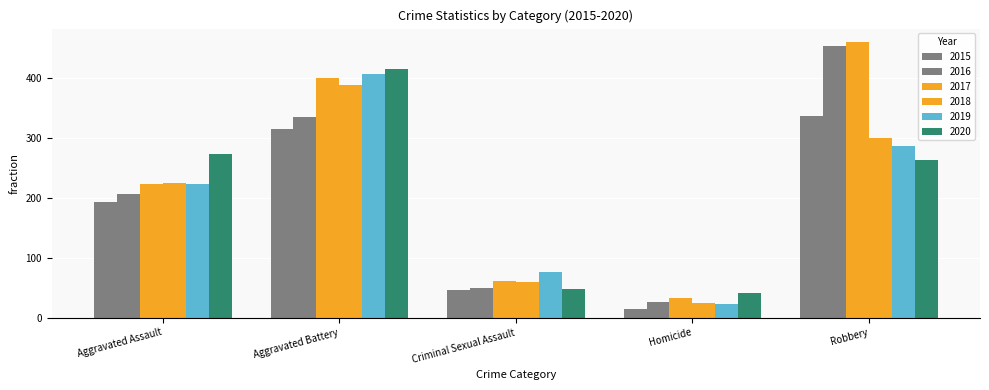

Is it true that 2018 equals 60 at Criminal Sexual Assault?

True